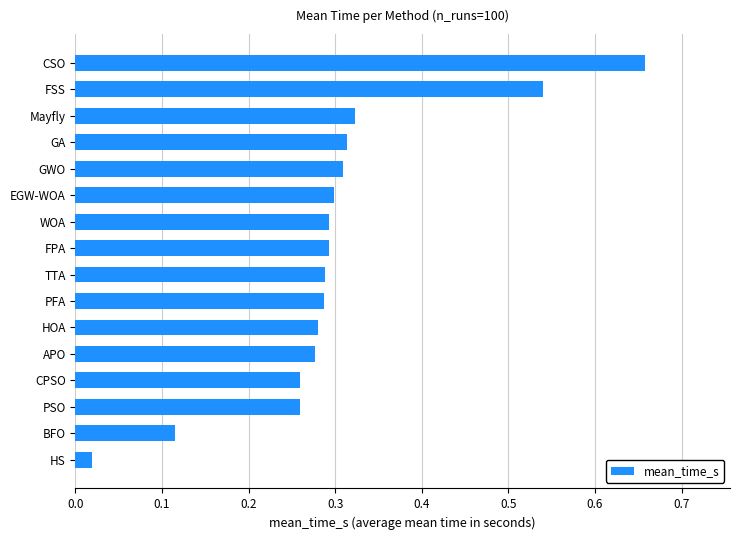

The chart shows a value of 0.2 at FPA. True or false?

False